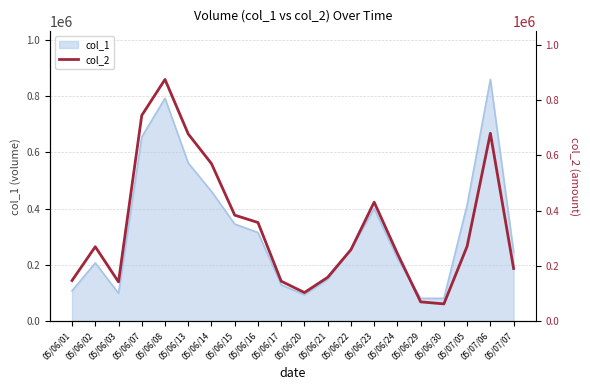

True or false: the data has more than 0 interior local peaks.

True